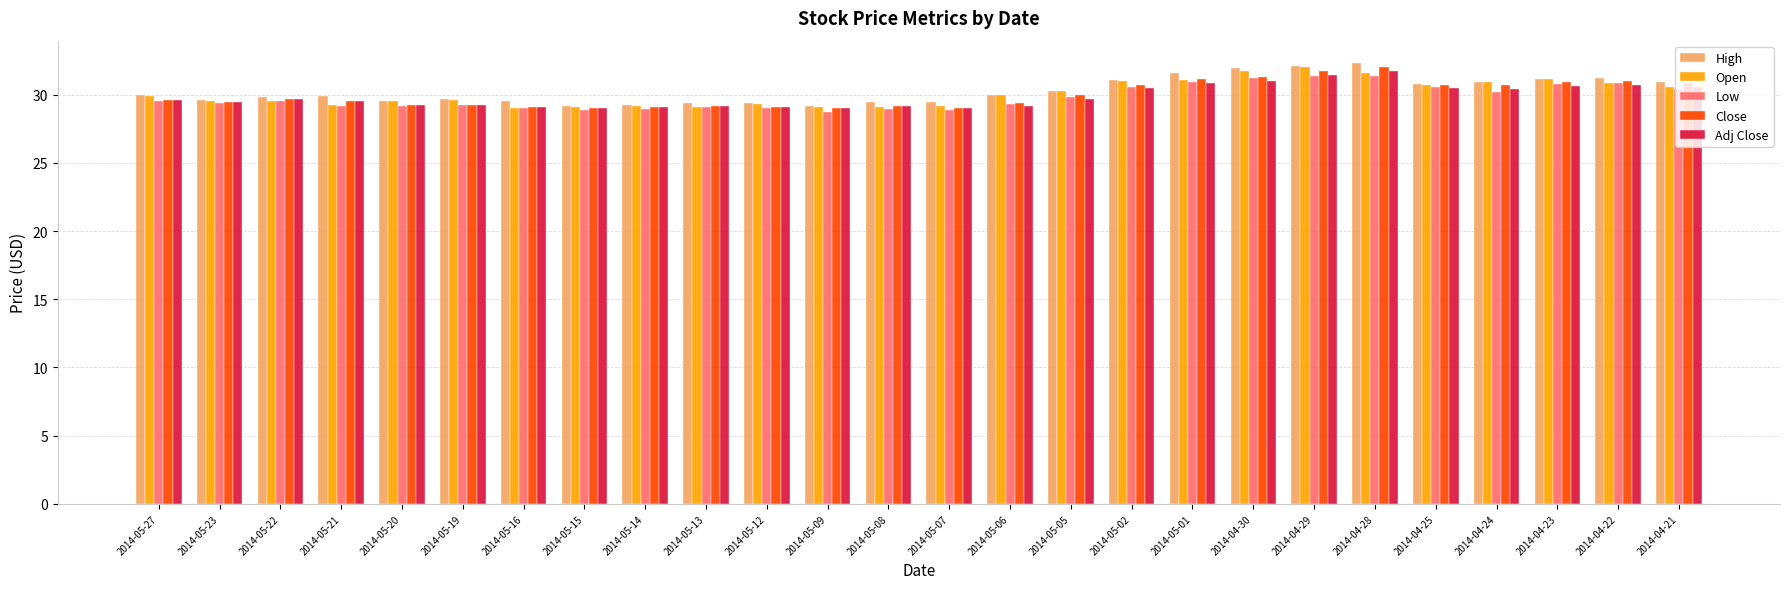

What is the spread (max minus min) of values at 2014-04-28?

1.0